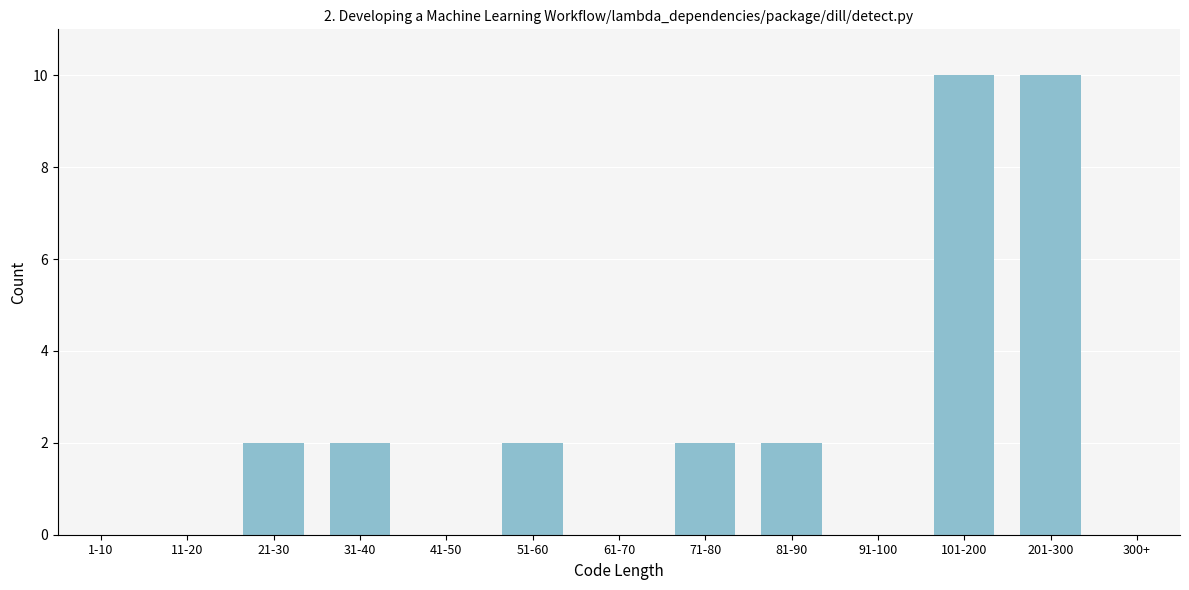

Reading left to right, what are all the values shown in this chart?

1-10=0	11-20=0	21-30=2	31-40=2	41-50=0	51-60=2	61-70=0	71-80=2	81-90=2	91-100=0	101-200=10	201-300=10	300+=0